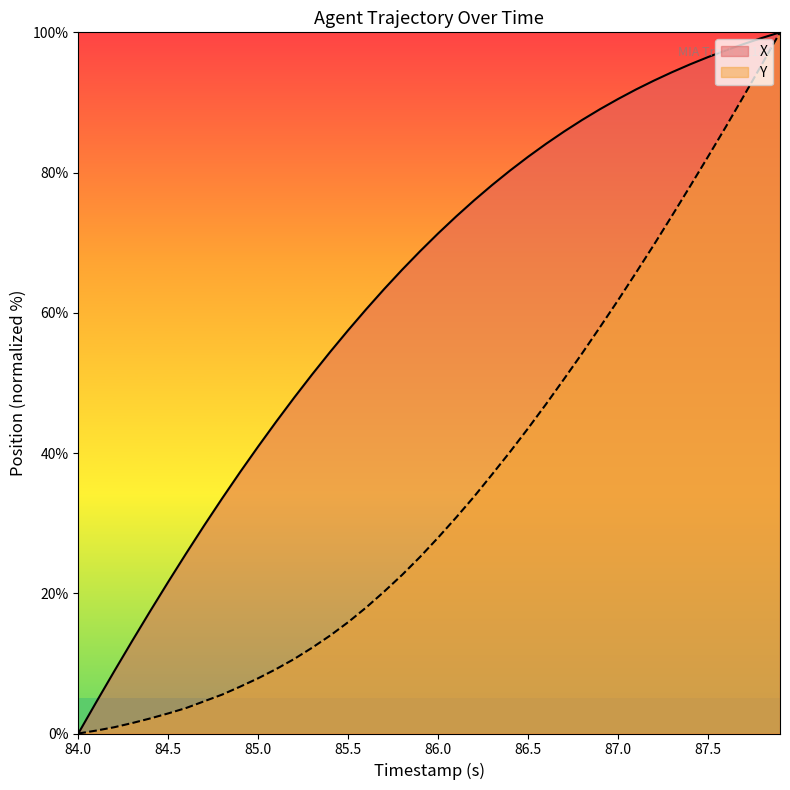

Where does the Y series first go above 27?

86.0